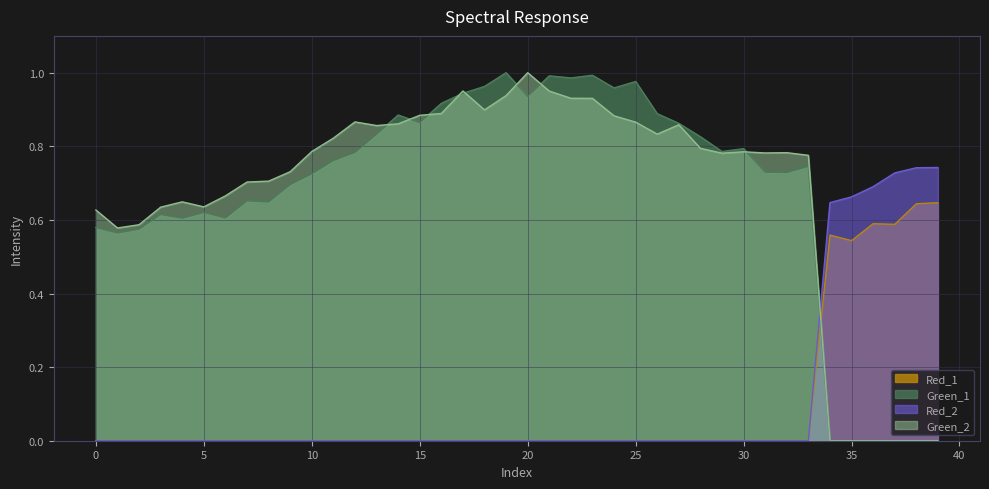

What is the value of the Green_2 point at the 25th from the left?

0.9